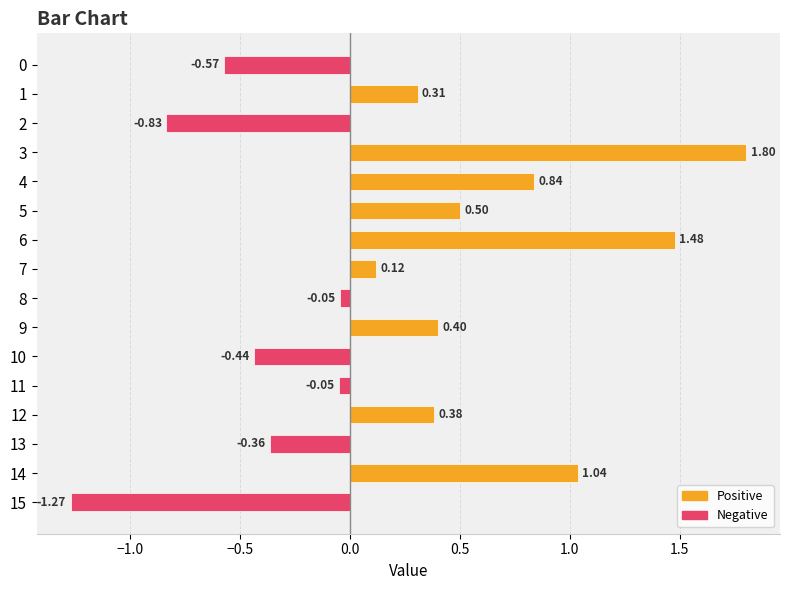

What is the difference between the maximum and minimum values?

3.1